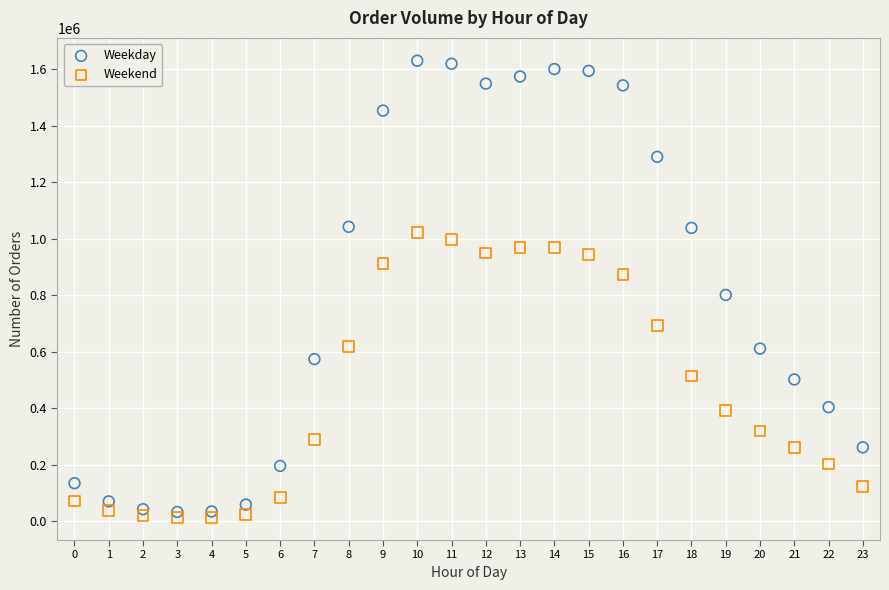

Across all series, what Y value is closest to 822392?

801356